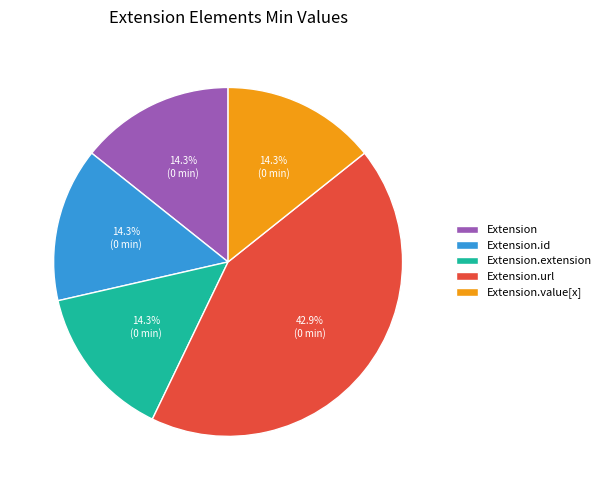

Count the number of slices in the pie.

5